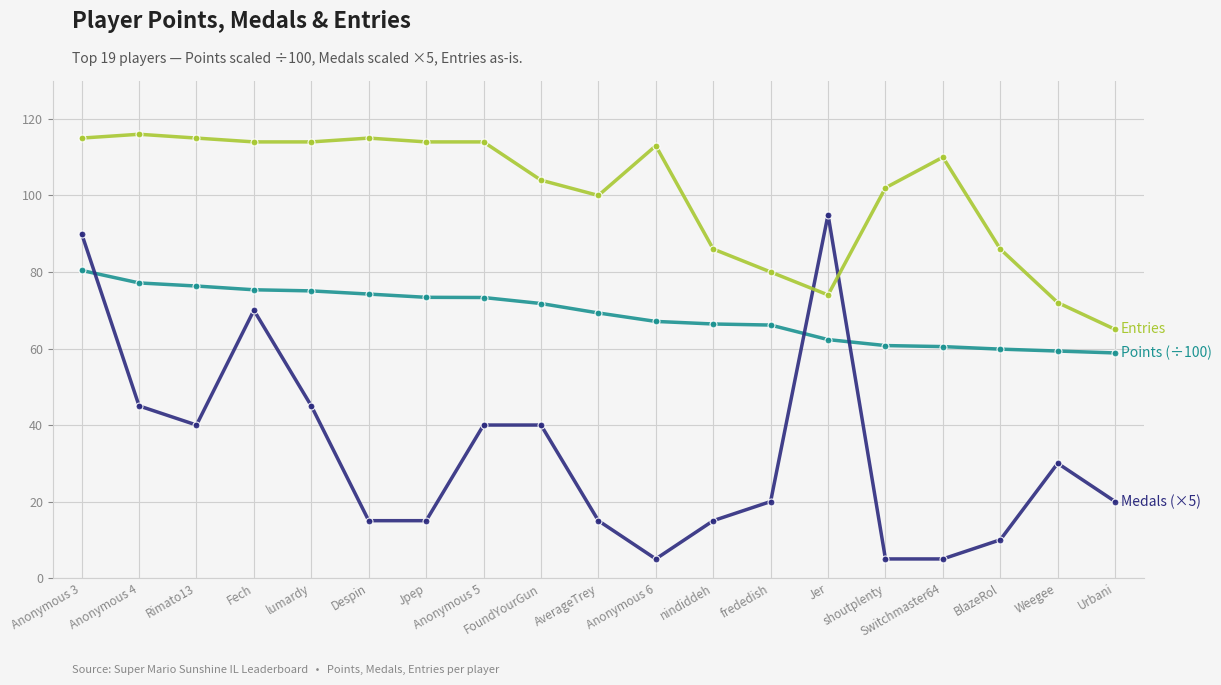

What is the greatest value displayed?

116.0